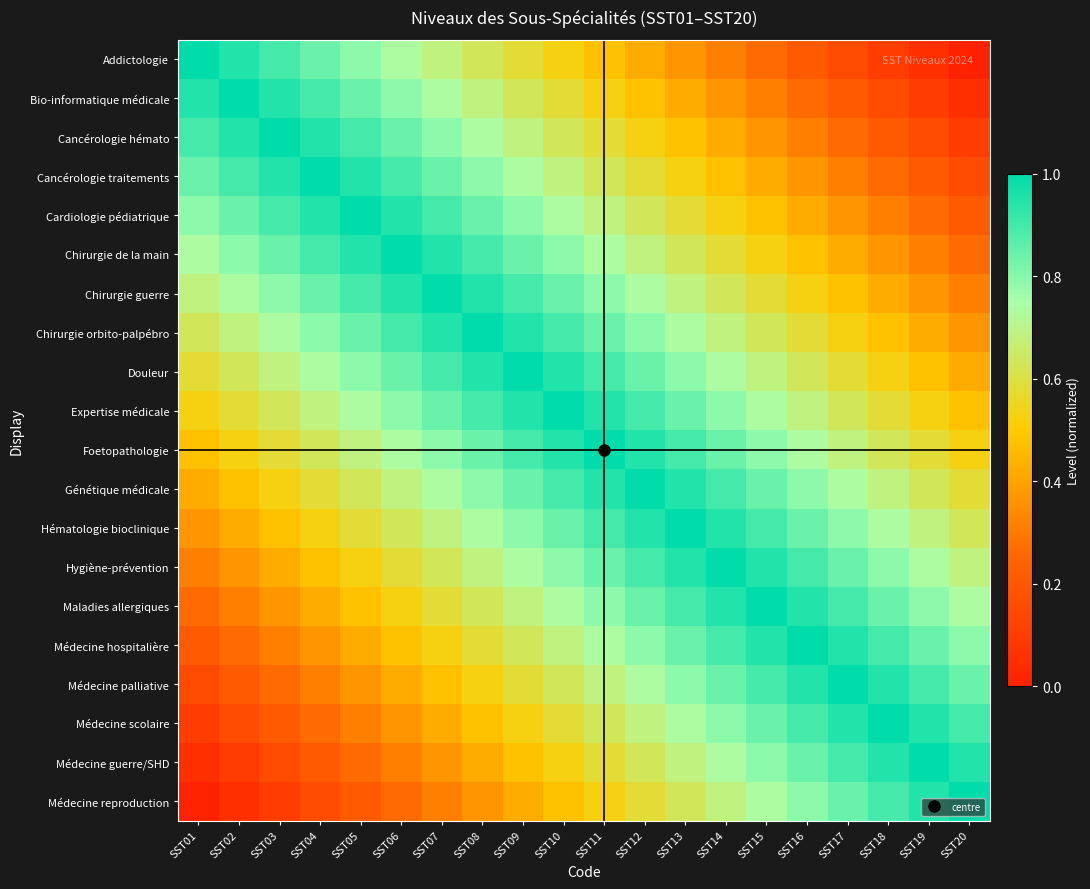

At which category does the chart reach its minimum across all series?

SST20